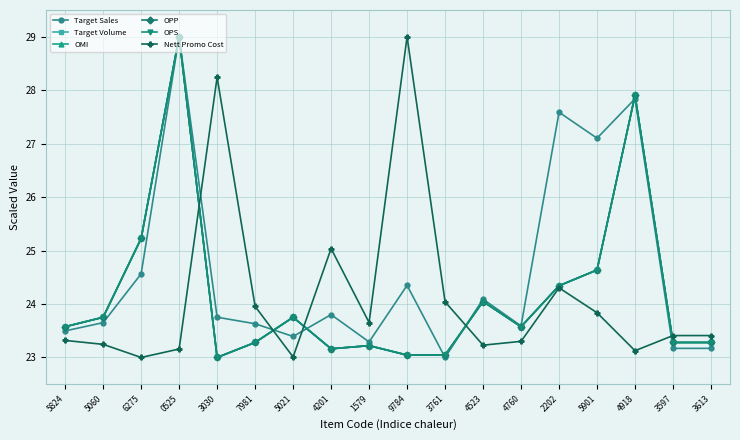

Between 5021 and 4523, which series saw the biggest shift?

Target Sales